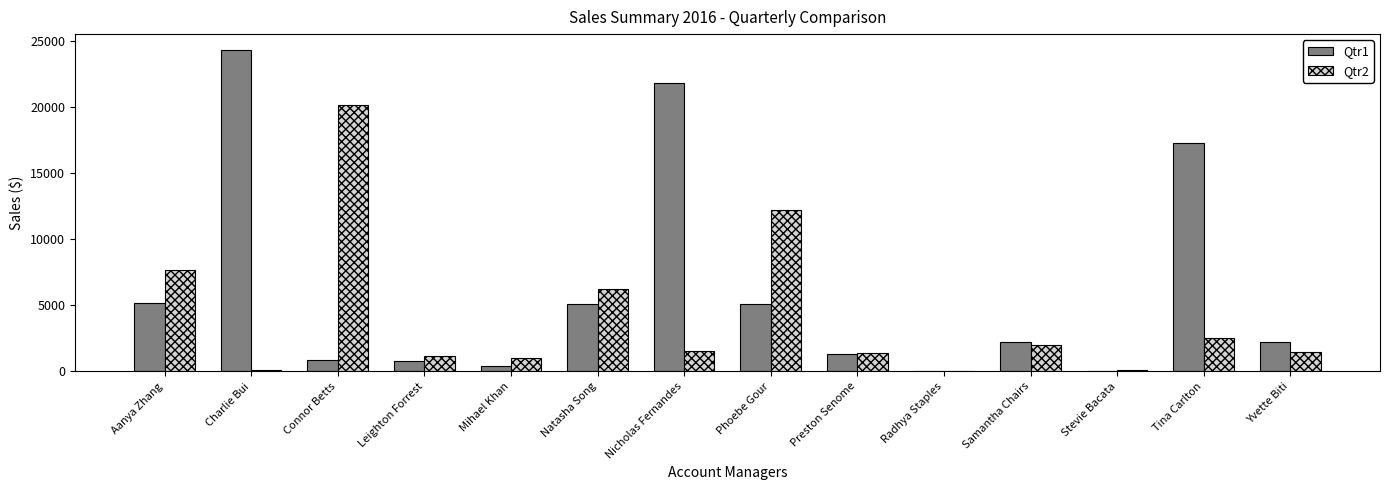

What is the sum of all Qtr1 values?

86600.3